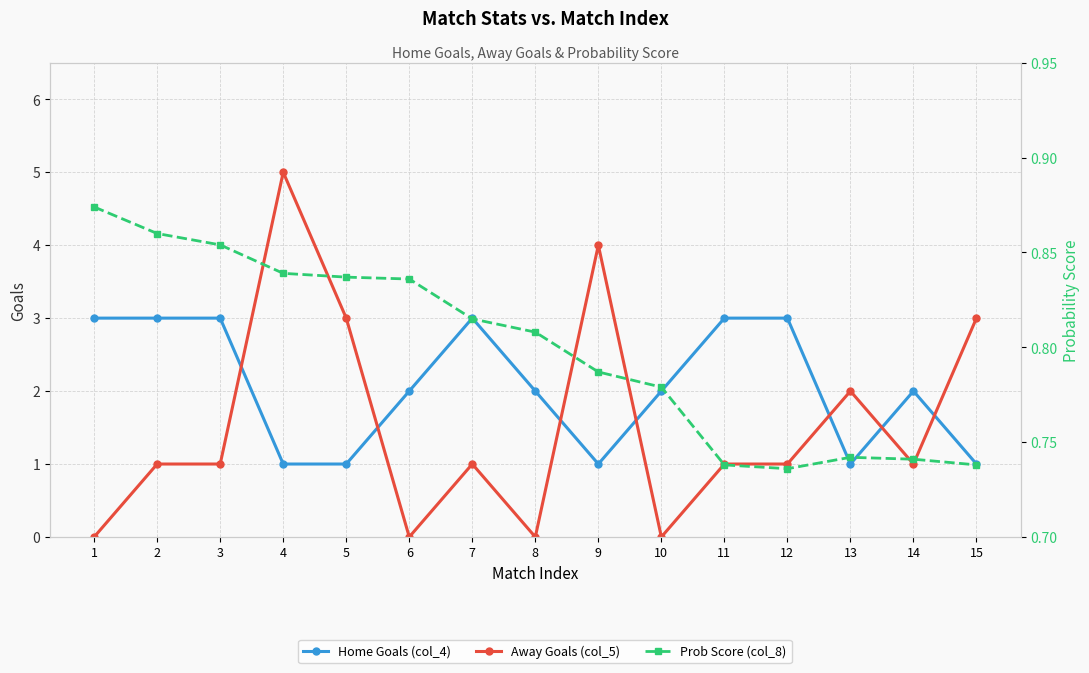

How many interior local peaks does the Prob Score (col_8) series have?

1